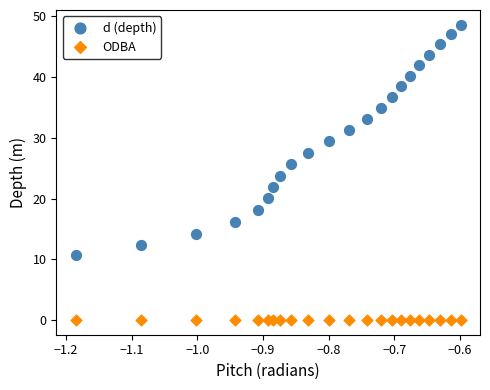

Across all data points, what is the range of X values (max minus min)?

0.6